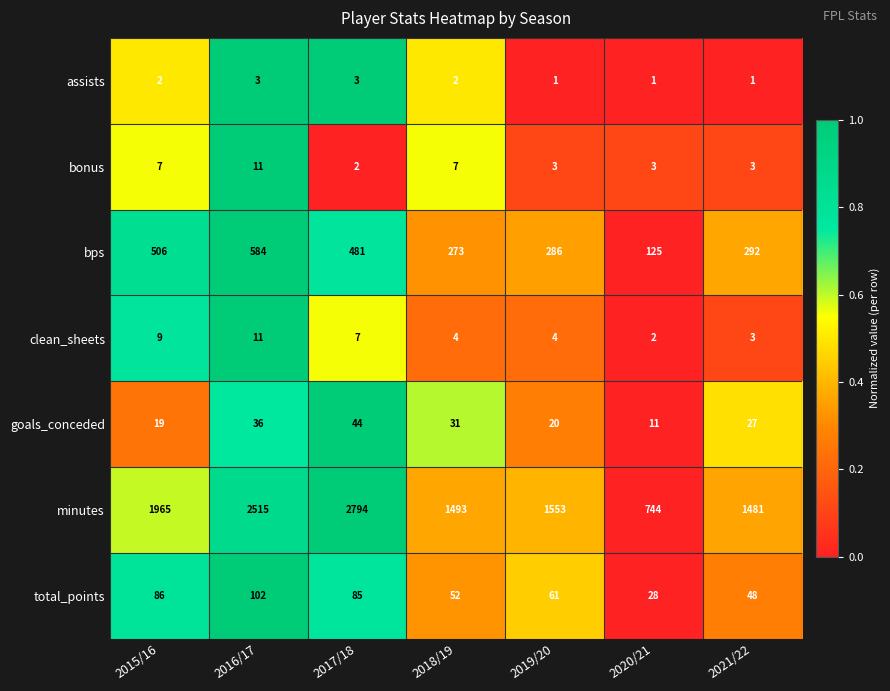

At which category is the sum across all series the highest?

2017/18